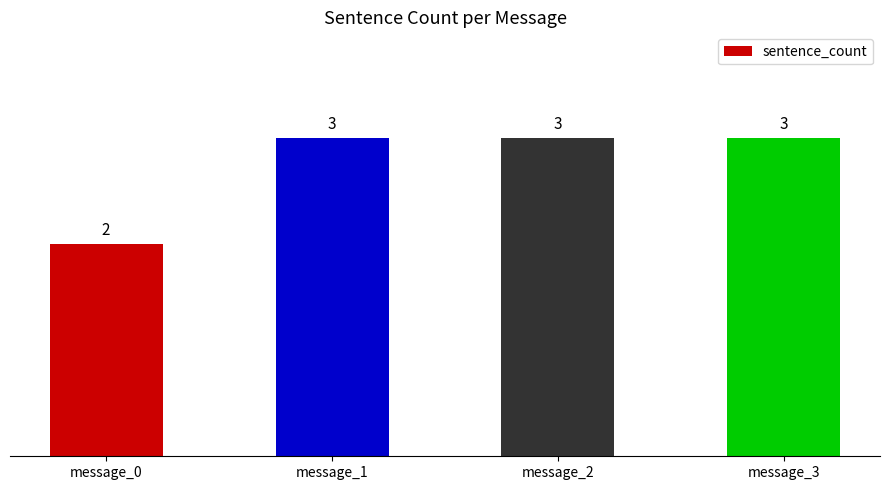

How many data points does each series have?

4